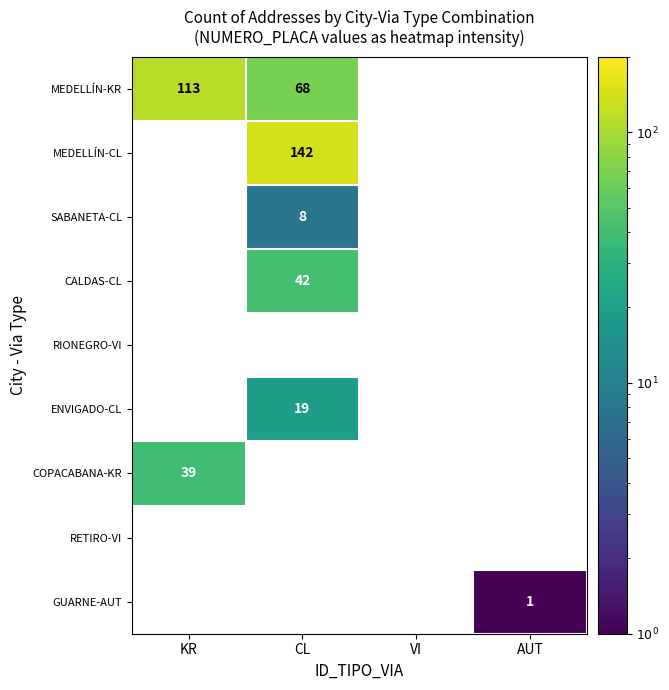

The GUARNE-AUT series shows 1 at AUT. True or false?

True